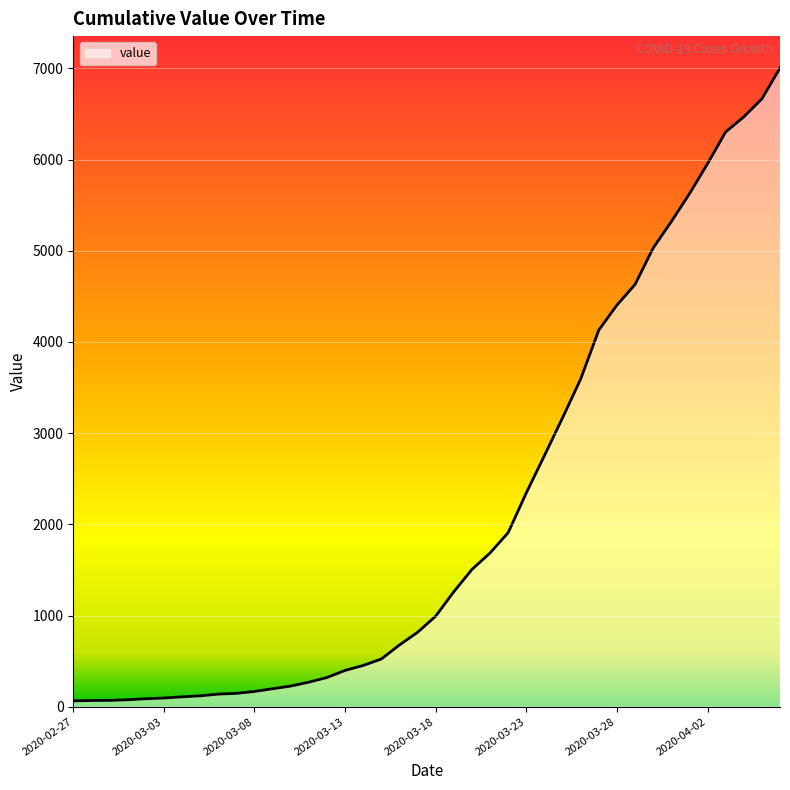

What is the smallest value displayed?

64